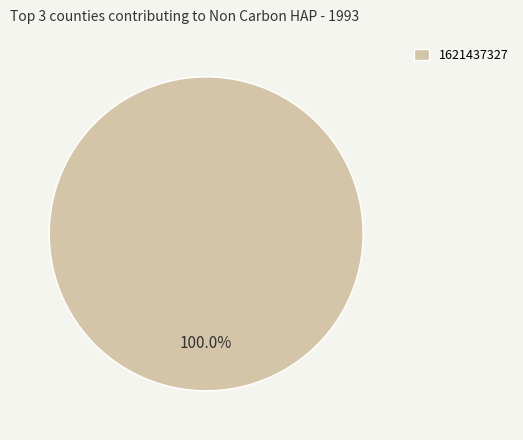

Rank the categories by value from lowest to highest.

1621437327